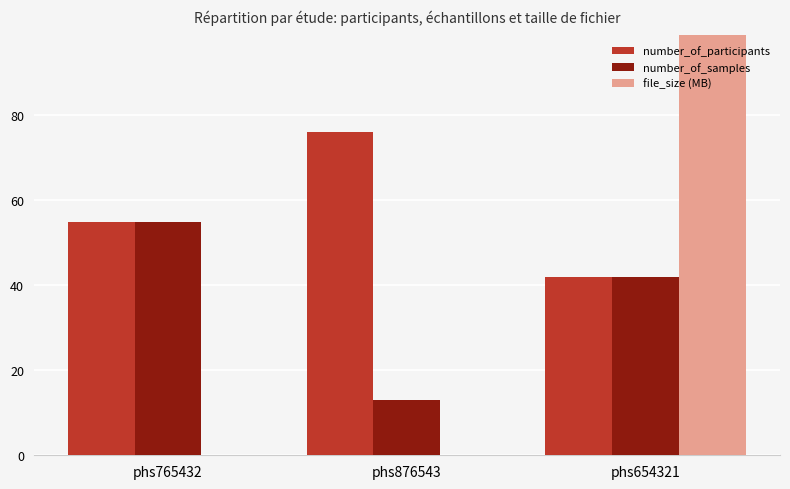

Which category has the highest value across all series?

phs654321